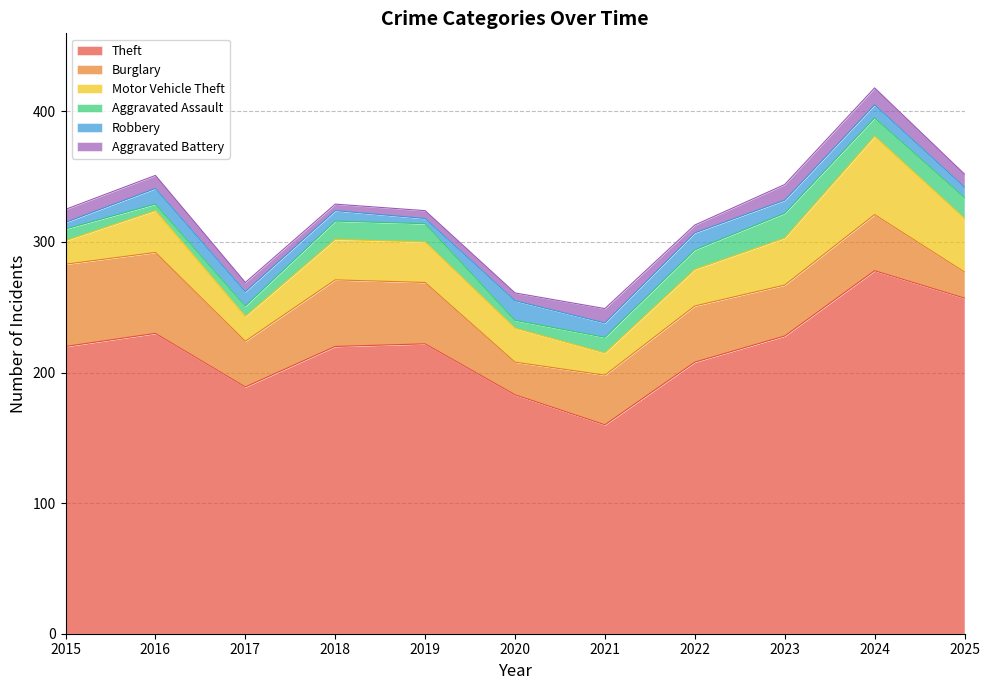

Reading left to right, extract all data points from this chart.

Theft: 220	230	189	220	222	183	160	208	228	278	257
Burglary: 63	62	35	51	47	25	38	43	39	43	20
Motor Vehicle Theft: 18	32	19	31	31	26	17	28	36	60	41
Aggravated Assault: 9	5	8	14	14	6	12	15	19	14	16
Robbery: 5	12	11	8	4	15	11	13	10	10	8
Aggravated Battery: 10	10	7	5	6	6	11	6	12	13	10